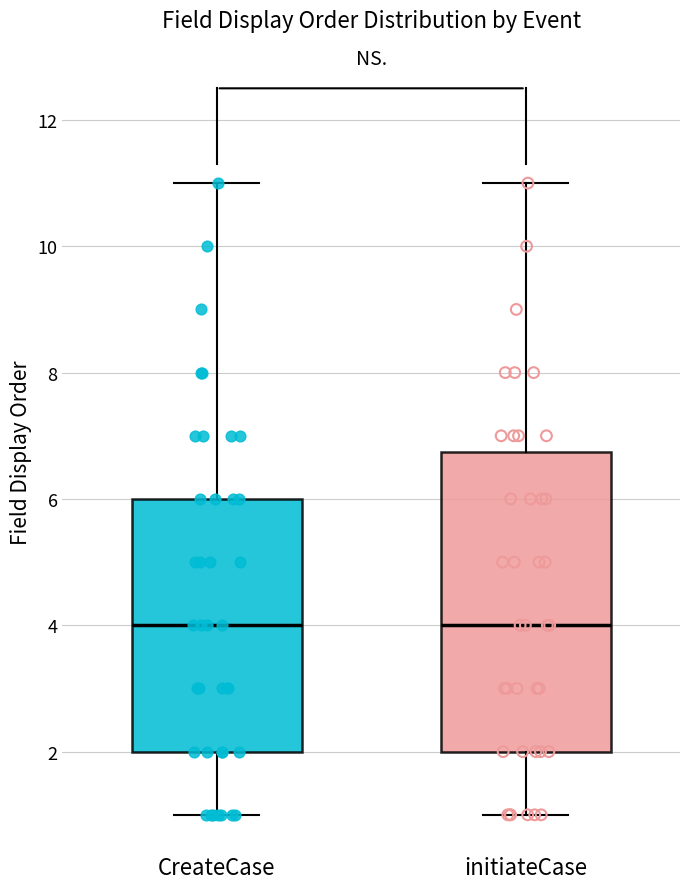

Reading left to right, read every box against the y-axis: the position of its median line, the range the box covers, and the ends of its whiskers. The values are not printed on the chart, so give them approximately, as read against the axis.

CreateCase: median 4.0, box 2.0 to 6.0, whiskers 1.0 to 11.0
initiateCase: median 4.0, box 2.0 to 6.8, whiskers 1.0 to 11.0